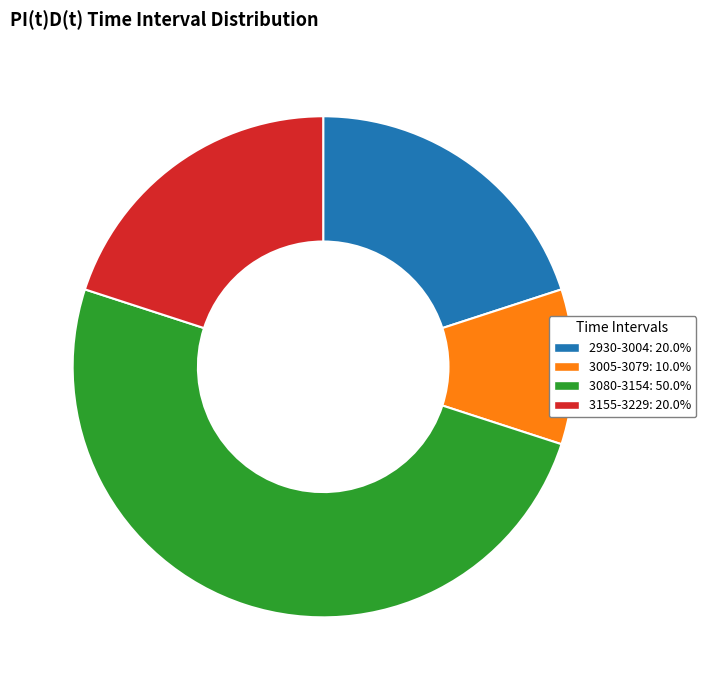

Is 3005-3079: 10.0% the majority of the pie?

No